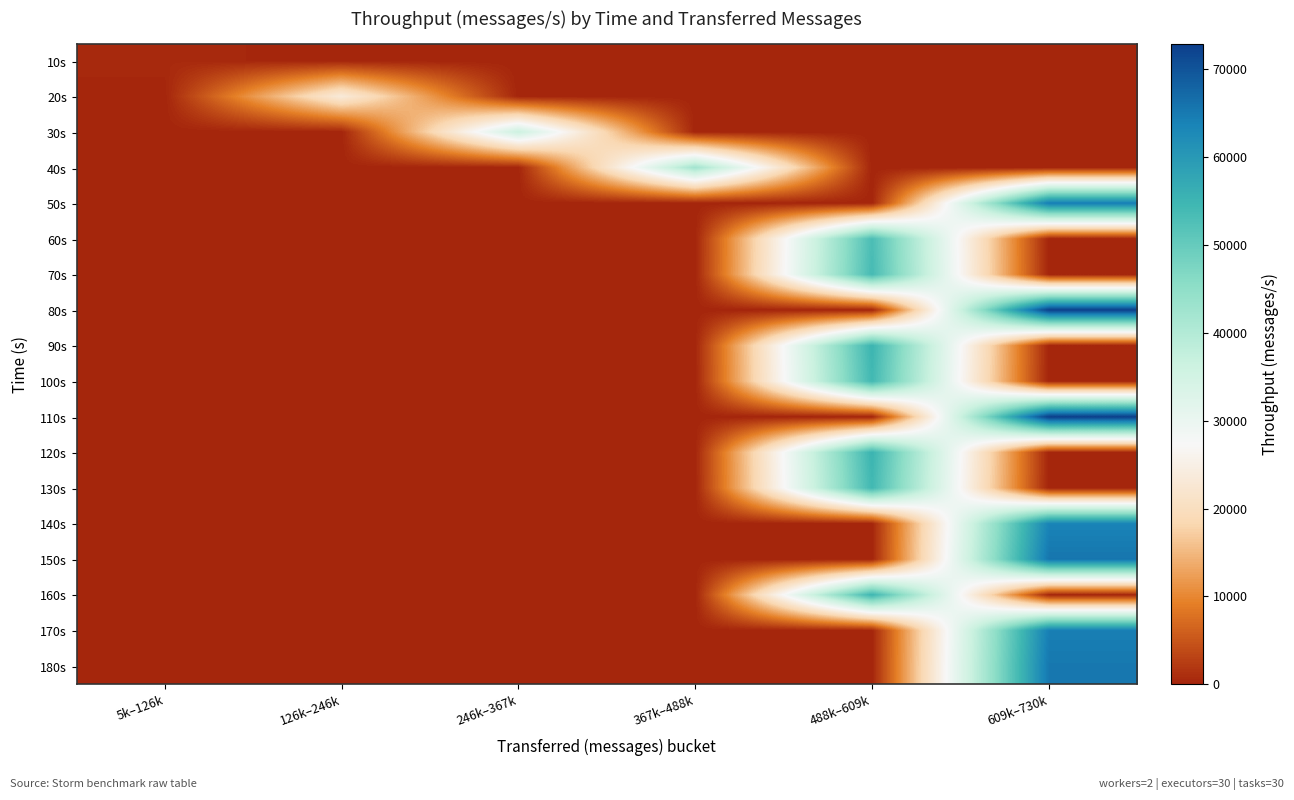

Reading left to right, list all the values displayed in this chart.

10s: 5k–126k=529	126k–246k=0	246k–367k=0	367k–488k=0	488k–609k=0	609k–730k=0
20s: 5k–126k=0	126k–246k=23495	246k–367k=0	367k–488k=0	488k–609k=0	609k–730k=0
30s: 5k–126k=0	126k–246k=0	246k–367k=36246	367k–488k=0	488k–609k=0	609k–730k=0
40s: 5k–126k=0	126k–246k=0	246k–367k=0	367k–488k=42560	488k–609k=0	609k–730k=0
50s: 5k–126k=0	126k–246k=0	246k–367k=0	367k–488k=0	488k–609k=0	609k–730k=64717
60s: 5k–126k=0	126k–246k=0	246k–367k=0	367k–488k=0	488k–609k=53150	609k–730k=0
70s: 5k–126k=0	126k–246k=0	246k–367k=0	367k–488k=0	488k–609k=53743	609k–730k=0
80s: 5k–126k=0	126k–246k=0	246k–367k=0	367k–488k=0	488k–609k=0	609k–730k=72590
90s: 5k–126k=0	126k–246k=0	246k–367k=0	367k–488k=0	488k–609k=55124	609k–730k=0
100s: 5k–126k=0	126k–246k=0	246k–367k=0	367k–488k=0	488k–609k=54264	609k–730k=0
110s: 5k–126k=0	126k–246k=0	246k–367k=0	367k–488k=0	488k–609k=0	609k–730k=72860
120s: 5k–126k=0	126k–246k=0	246k–367k=0	367k–488k=0	488k–609k=55218	609k–730k=0
130s: 5k–126k=0	126k–246k=0	246k–367k=0	367k–488k=0	488k–609k=54304	609k–730k=0
140s: 5k–126k=0	126k–246k=0	246k–367k=0	367k–488k=0	488k–609k=0	609k–730k=63687
150s: 5k–126k=0	126k–246k=0	246k–367k=0	367k–488k=0	488k–609k=0	609k–730k=65520
160s: 5k–126k=0	126k–246k=0	246k–367k=0	367k–488k=0	488k–609k=54975	609k–730k=0
170s: 5k–126k=0	126k–246k=0	246k–367k=0	367k–488k=0	488k–609k=0	609k–730k=64381
180s: 5k–126k=0	126k–246k=0	246k–367k=0	367k–488k=0	488k–609k=0	609k–730k=65250